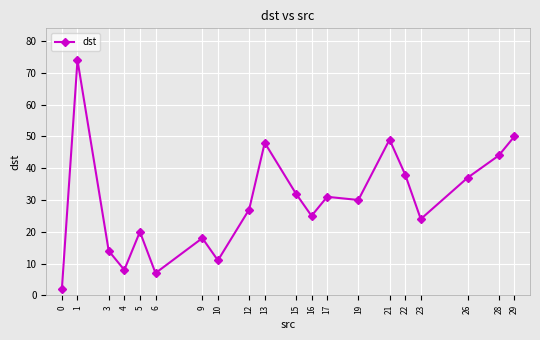

What is the difference between the maximum and minimum values?

72